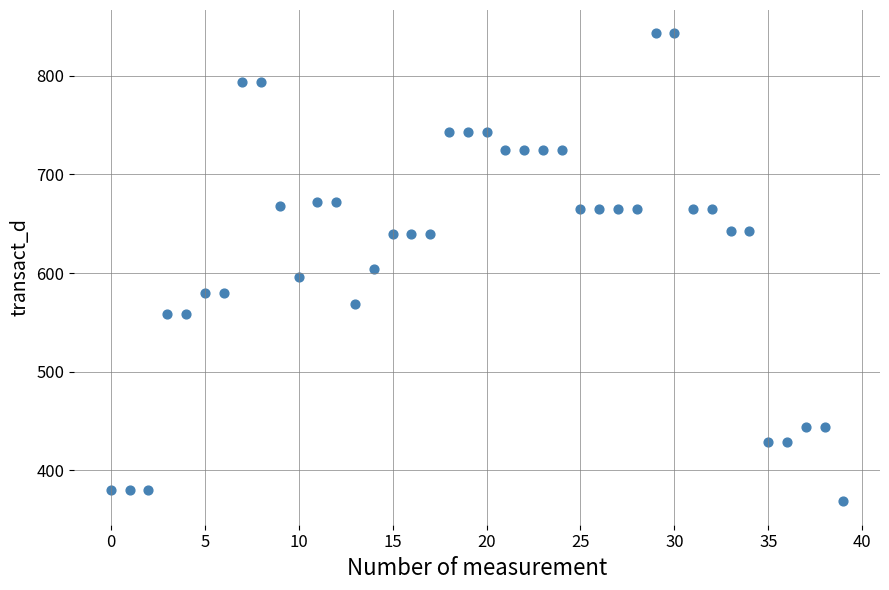

What is the range of Y values (max minus min)?

474.7